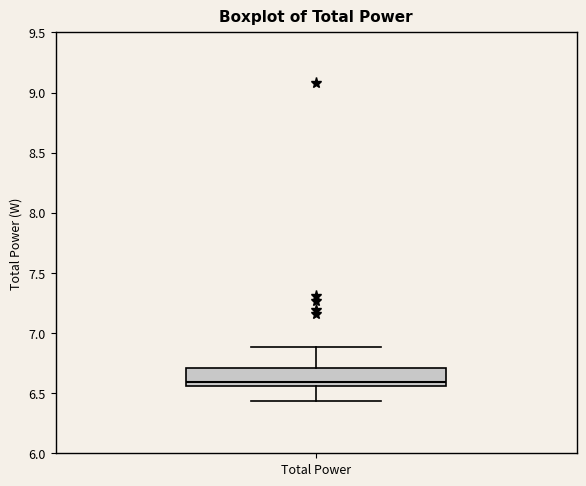

Read this box plot against the y-axis: the position of the median line, the range covered by the box, and the ends of both whiskers. The values are not printed on the chart, so give them approximately, as read against the axis.

median 6.60, box 6.55 to 6.70, whiskers 6.45 to 6.90